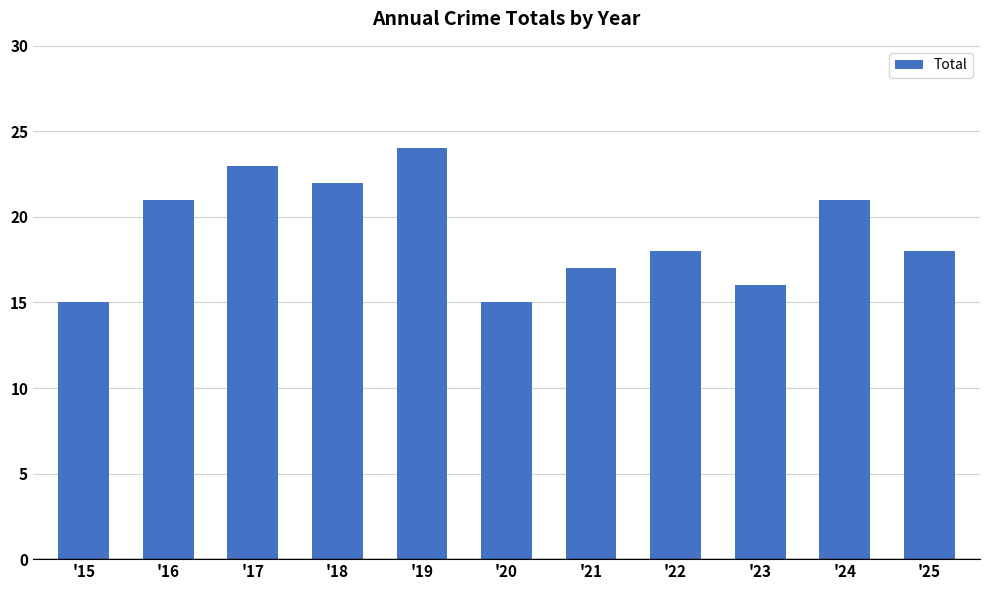

Is it true that the value at '19 is 40?

False